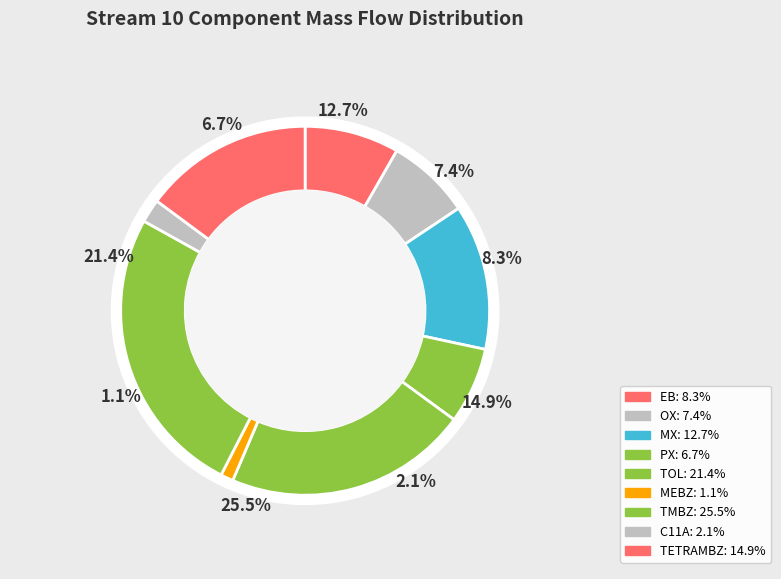

Combined, what portion of the pie is MX and TETRAMBZ?

27.6%